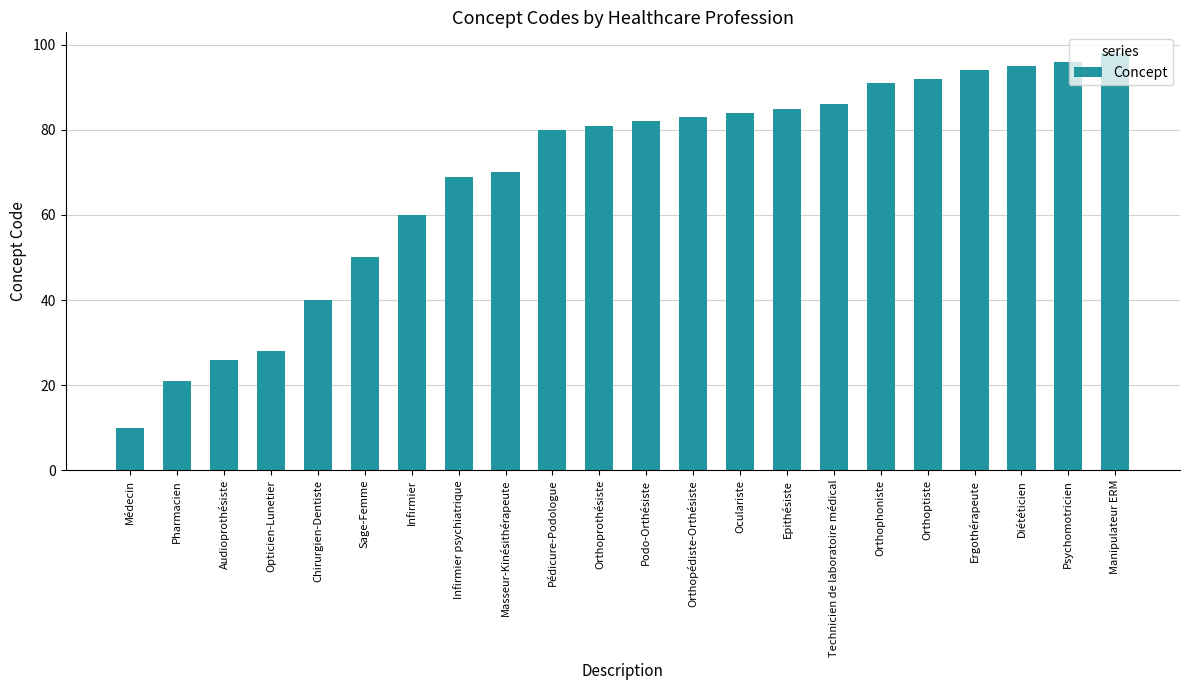

The chart shows a value of 26 at Diététicien. True or false?

False